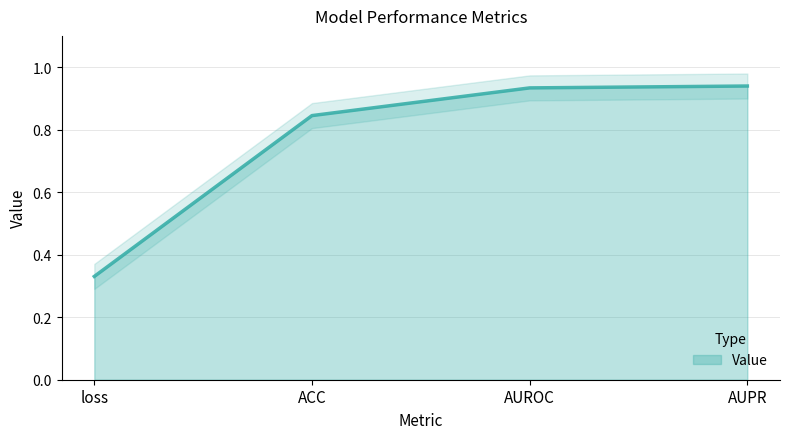

Rank the categories by value from lowest to highest.

loss, ACC, AUROC, AUPR